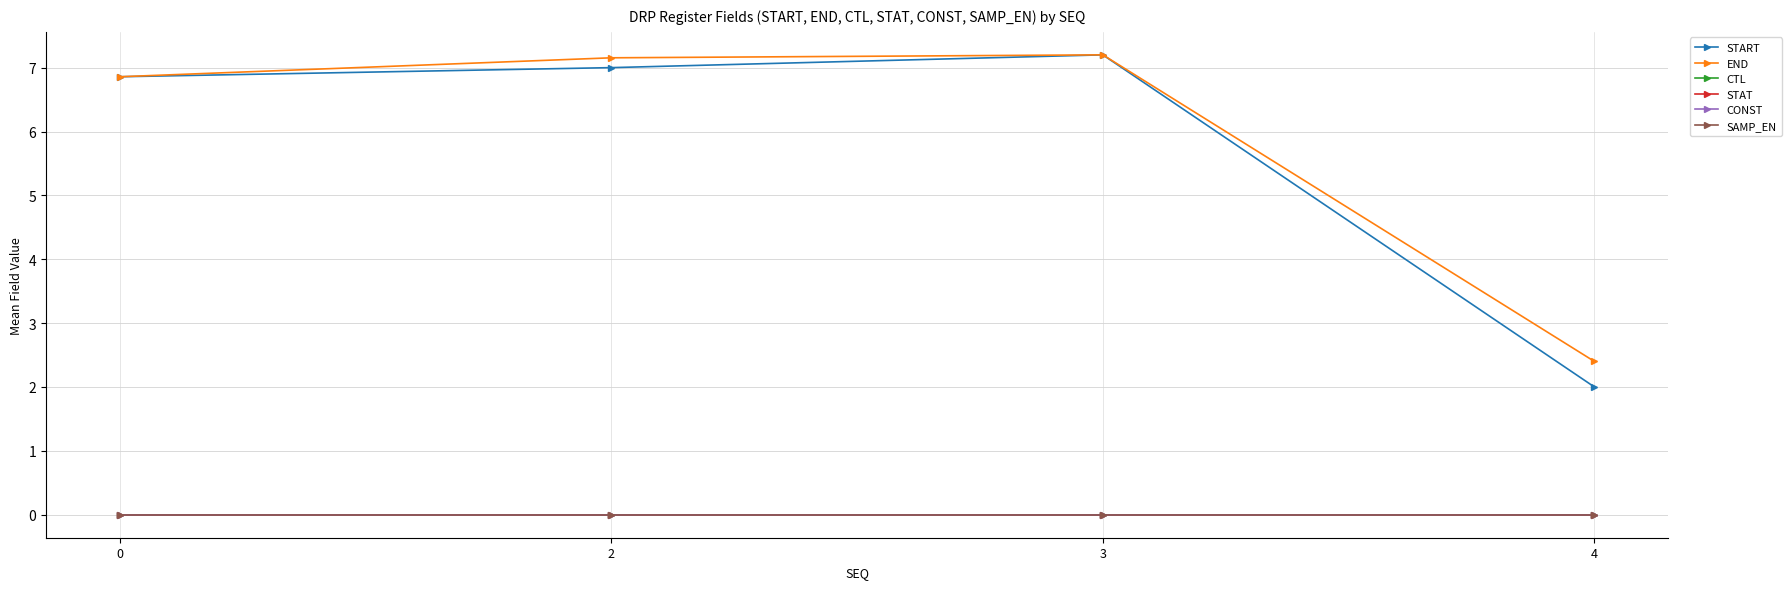

Between 0 and 3, which series saw the biggest shift?

START